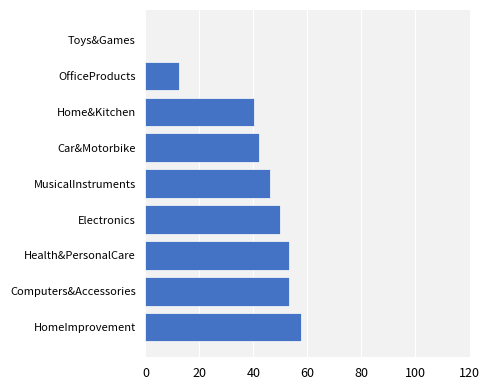

At which label is the value closest to 28?

Home&Kitchen